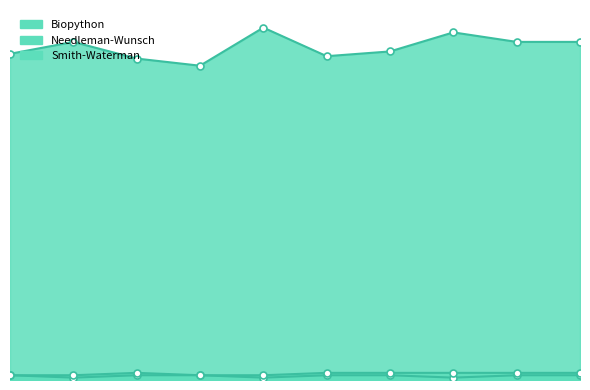

True or false: Needleman-Wunsch and Biopython cross at least once.

False